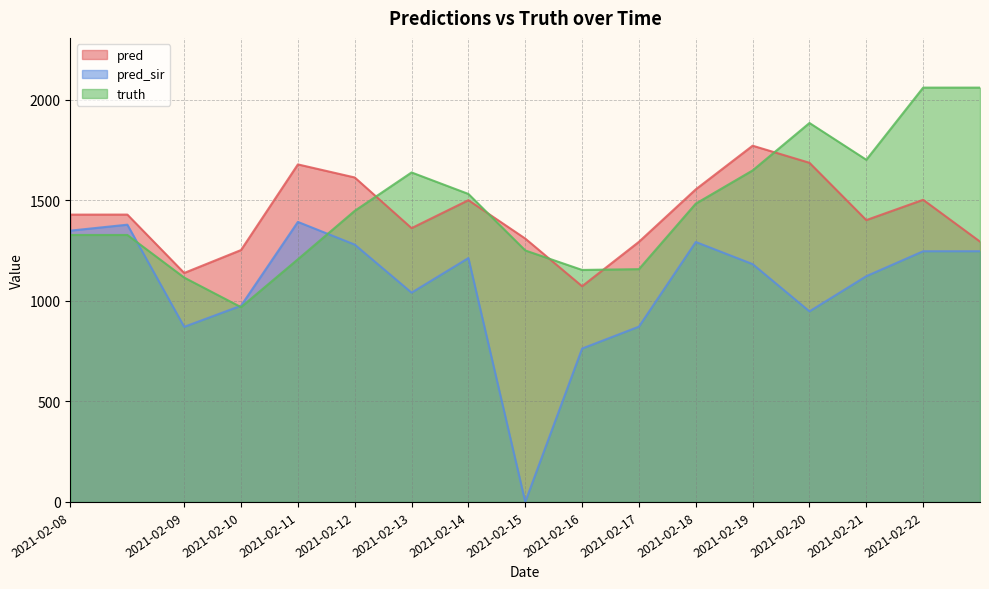

Where do truth and pred_sir first cross each other?

2021-02-08 and 2021-02-09